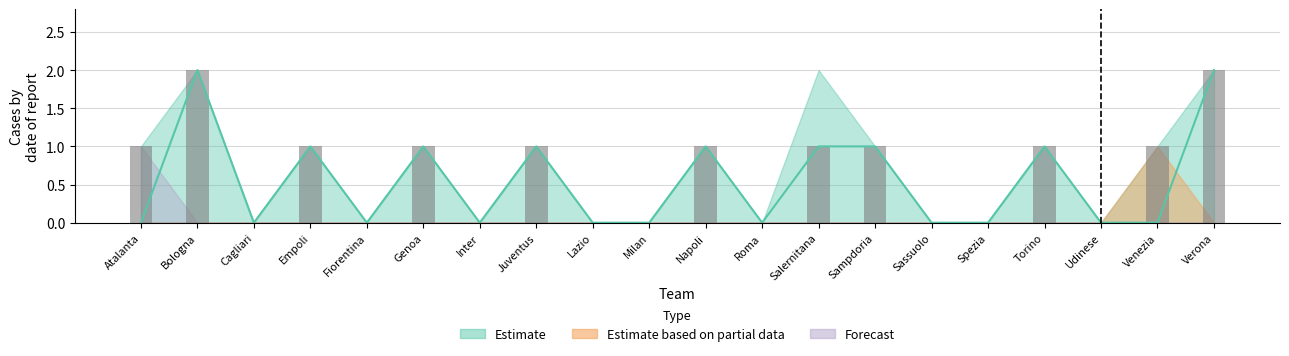

True or false: Estimate has a value of 2 at Torino.

False